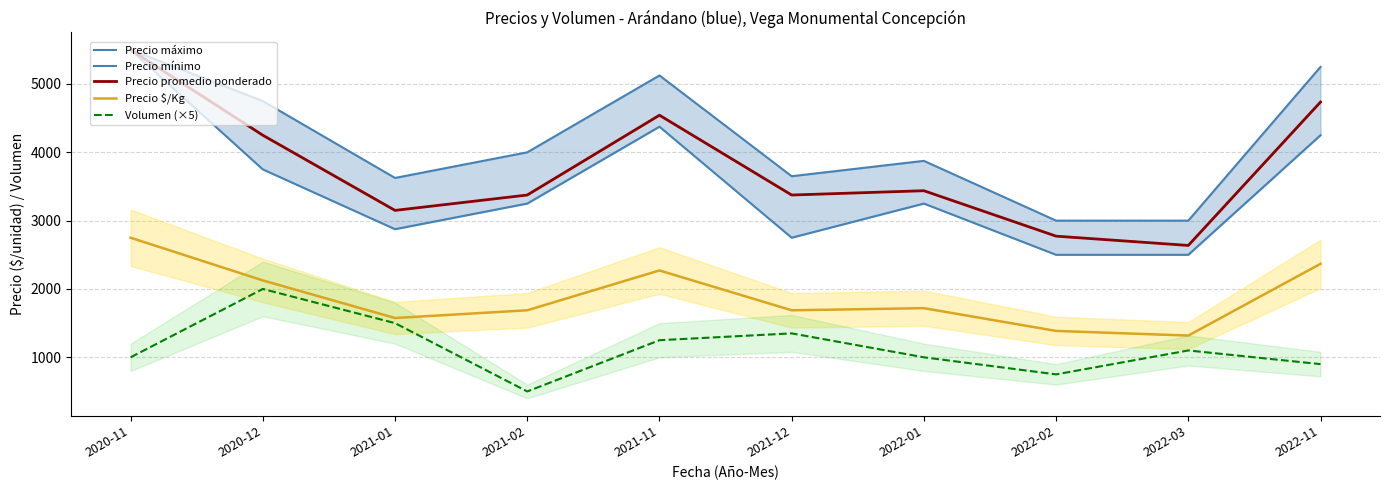

How many data points does each series have?

10